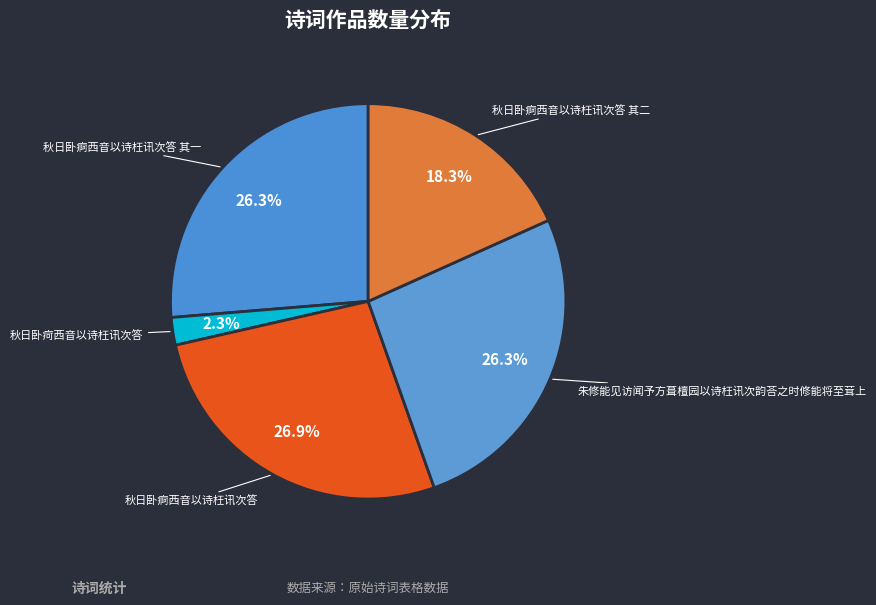

Which has a higher value, 秋日卧痾西音以诗枉讯次答 其一 or 秋日卧痾西音以诗枉讯次答?

秋日卧痾西音以诗枉讯次答